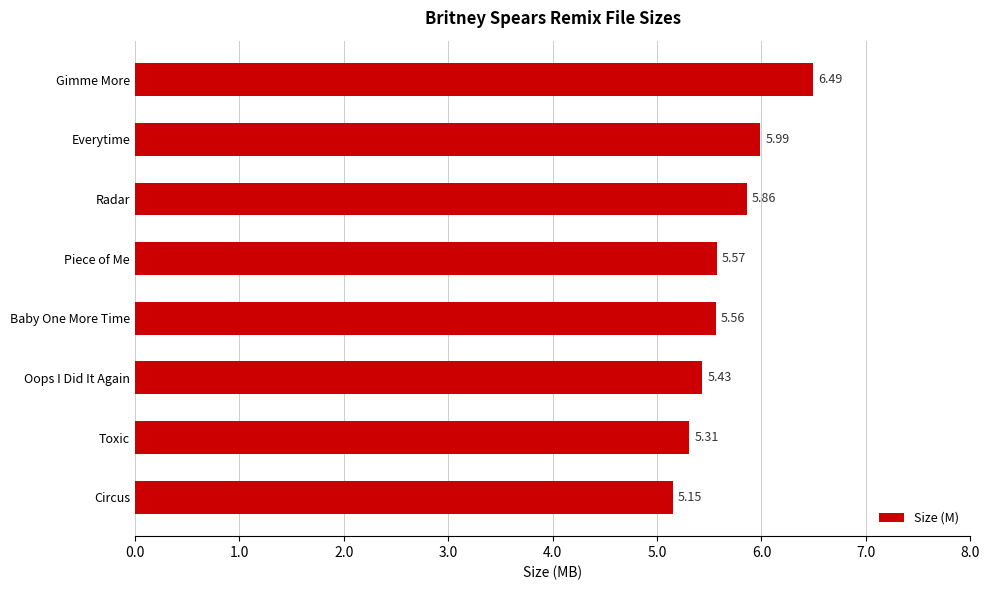

Approximately how many times larger is the value at Radar compared to Piece of Me?

1.1